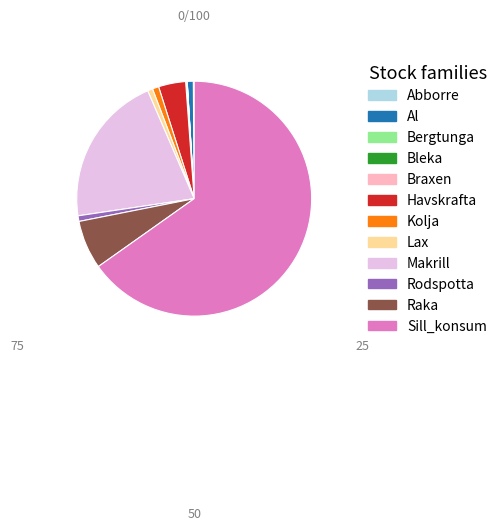

Does Sill_konsum account for over 50% of the chart?

Yes